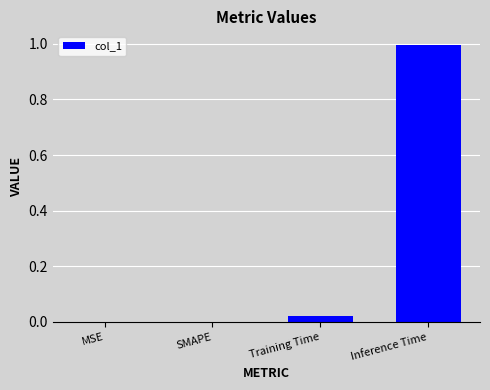

Are the bars grouped side by side (vs. stacked)?

No